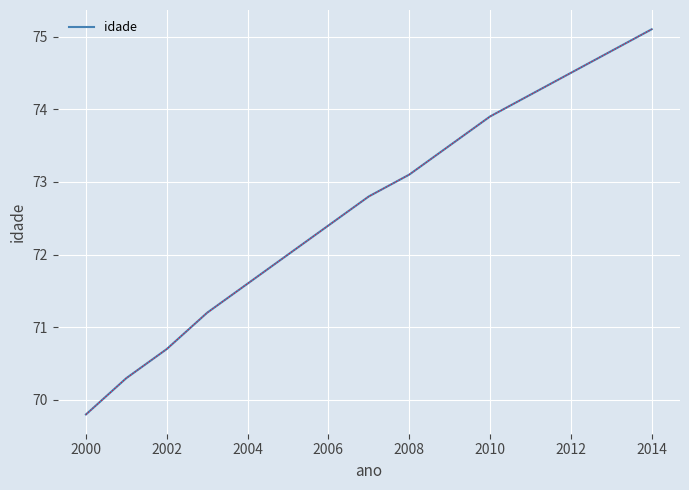

How many series are shown in this chart?

1